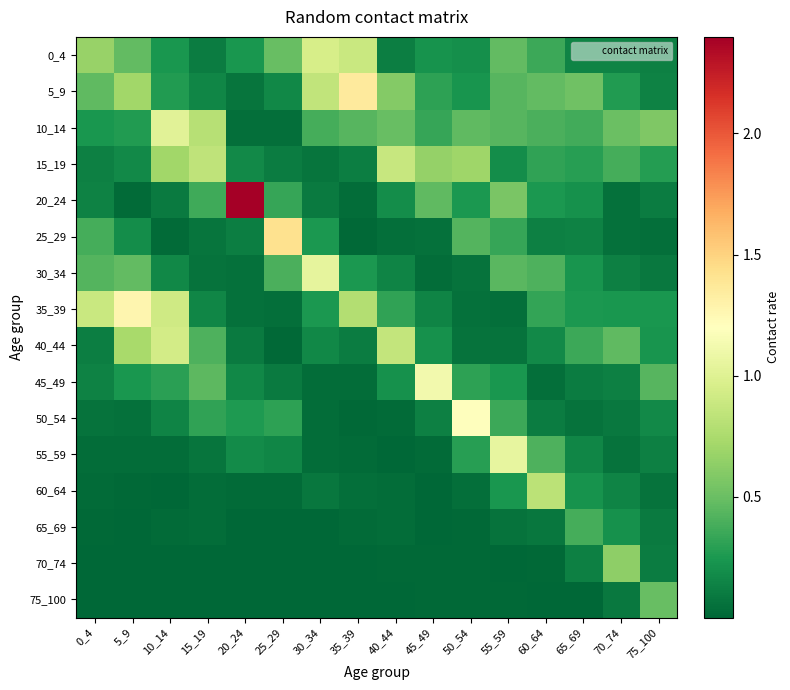

At how many categories does at least one series exceed 1?

9